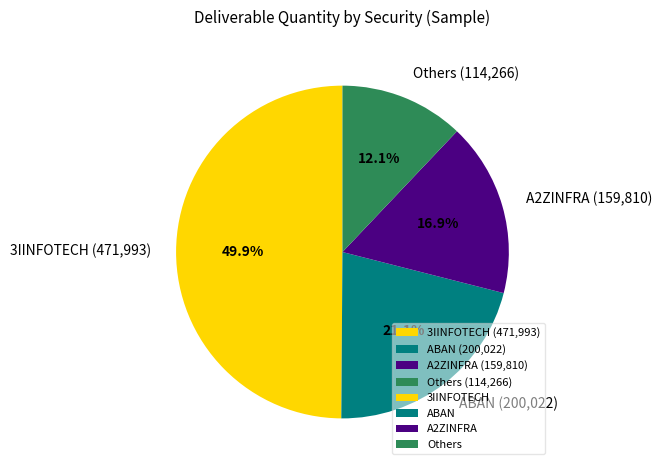

Which category has the biggest portion of the pie?

3IINFOTECH (471,993)